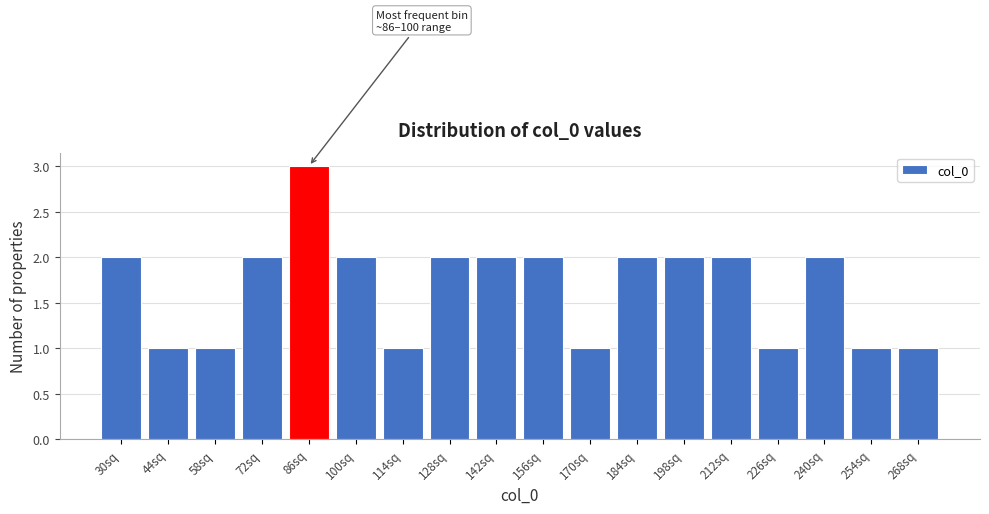

Reading left to right, extract all data points from this chart.

30sq=2	44sq=1	58sq=1	72sq=2	86sq=3	100sq=2	114sq=1	128sq=2	142sq=2	156sq=2	170sq=1	184sq=2	198sq=2	212sq=2	226sq=1	240sq=2	254sq=1	268sq=1